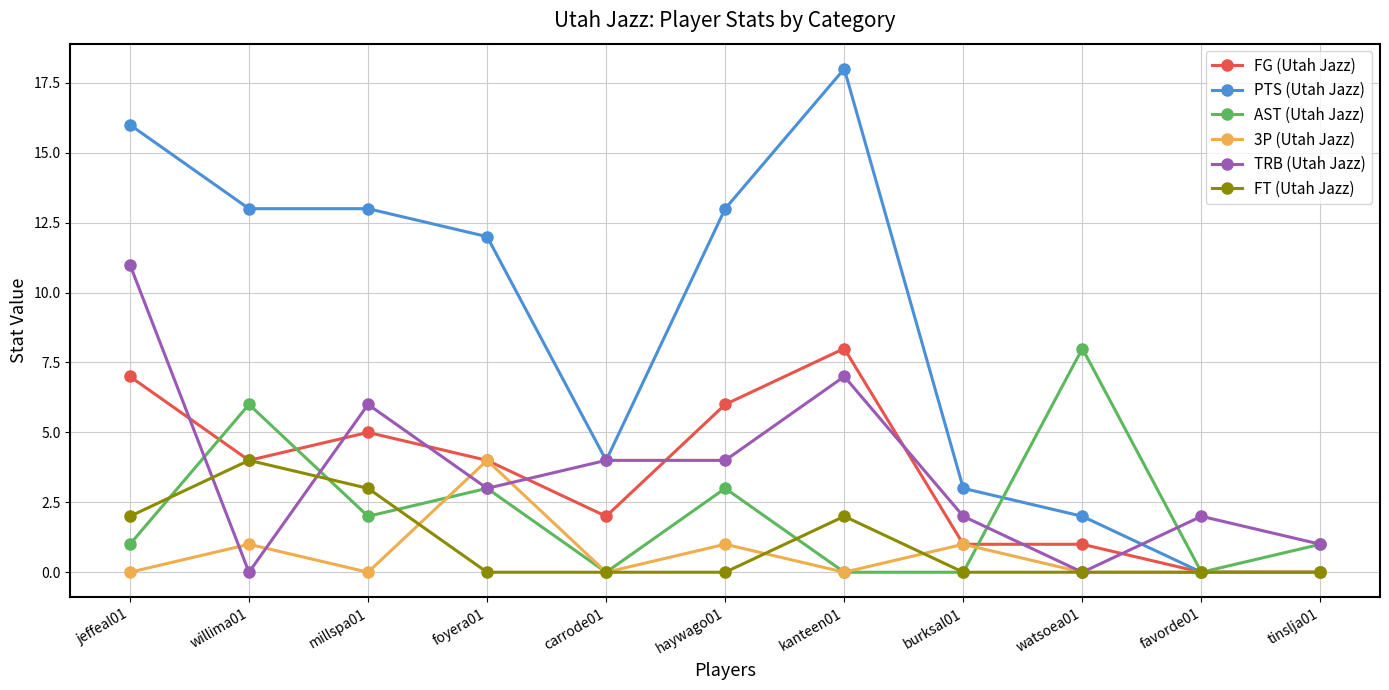

Between burksal01 and watsoea01, which series saw the biggest shift?

AST (Utah Jazz)